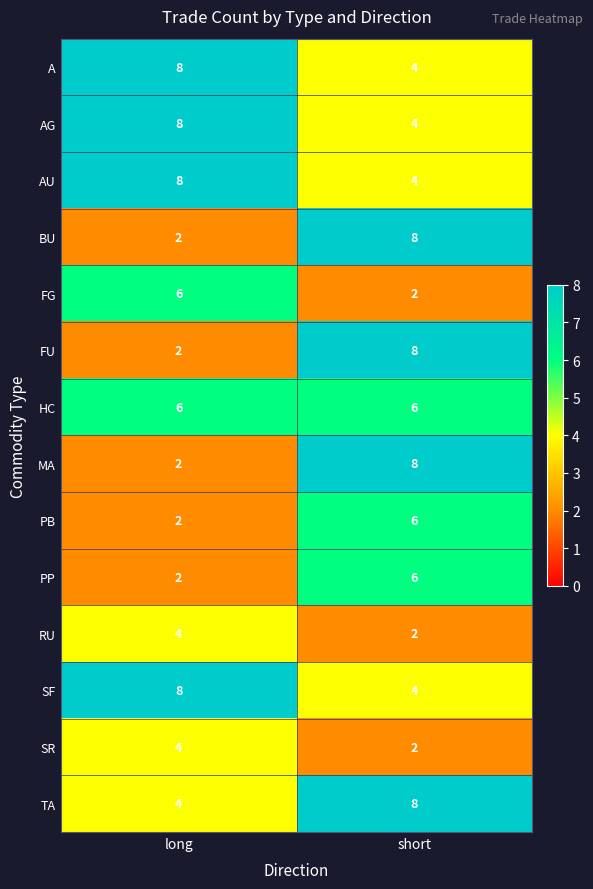

At which category is the sum across all series the highest?

short